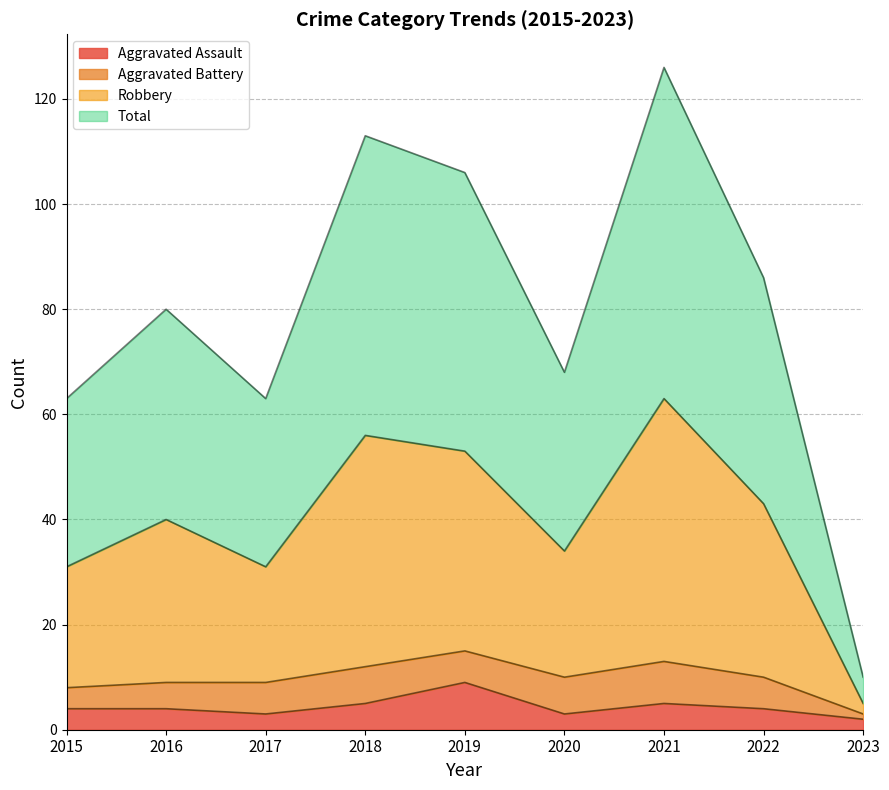

What is the spread (max minus min) of values at 2023?

8